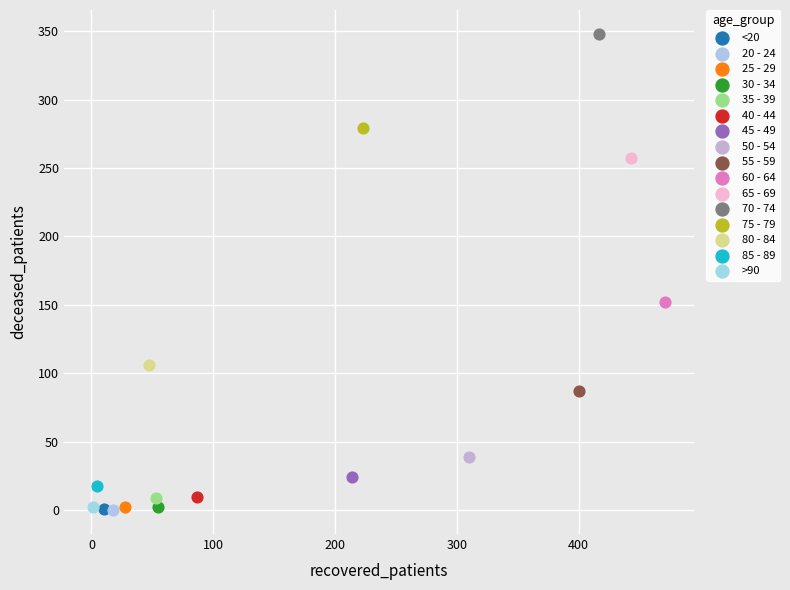

What are all the series names shown in the legend?

<20, 20 - 24, 25 - 29, 30 - 34, 35 - 39, 40 - 44, 45 - 49, 50 - 54, 55 - 59, 60 - 64, 65 - 69, 70 - 74, 75 - 79, 80 - 84, 85 - 89, >90